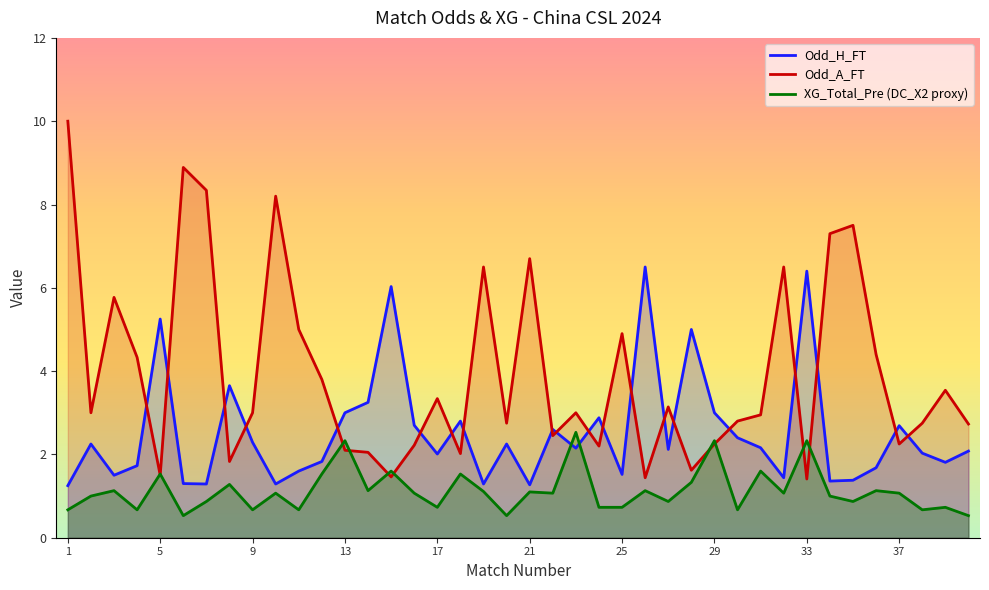

Rank the series by their maximum value, from lowest to highest.

XG_Total_Pre (DC_X2 proxy), Odd_H_FT, Odd_A_FT